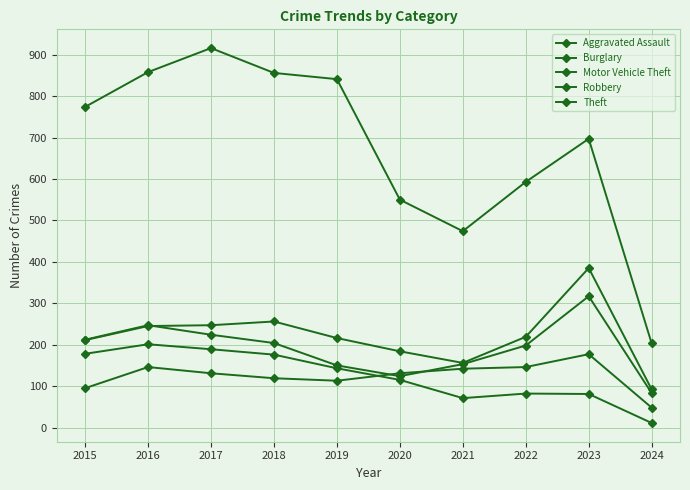

Where is the first local maximum for Aggravated Assault?

2016